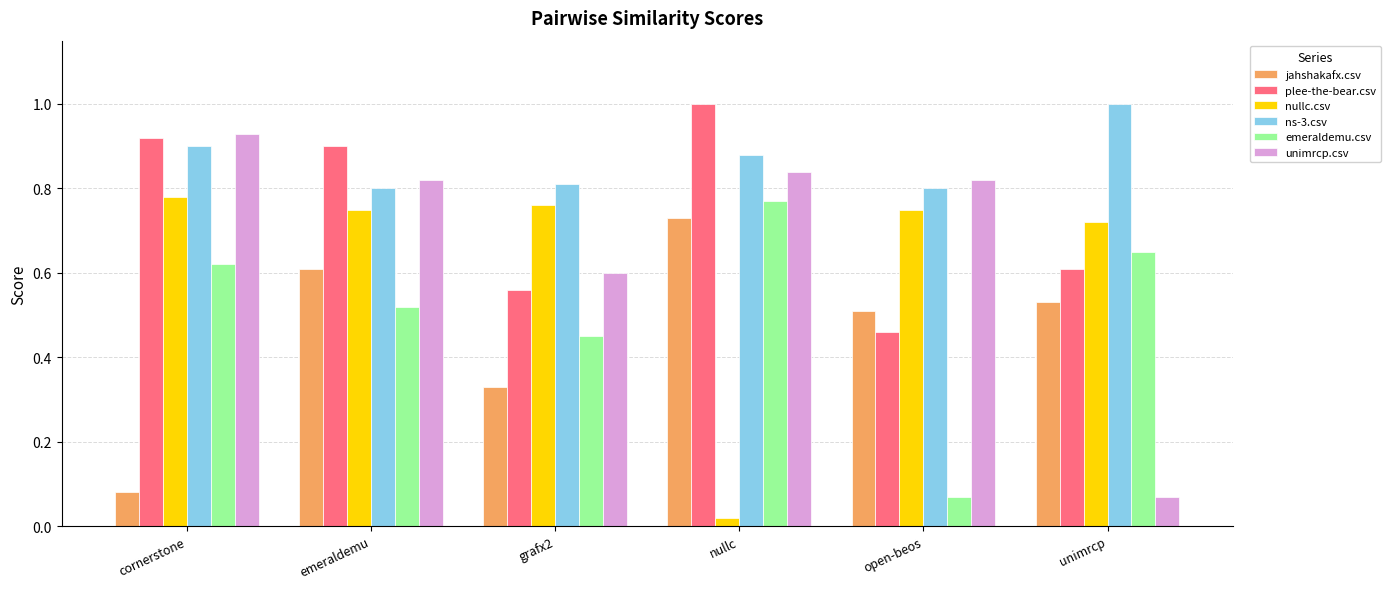

Which series has the largest range (max minus min)?

unimrcp.csv